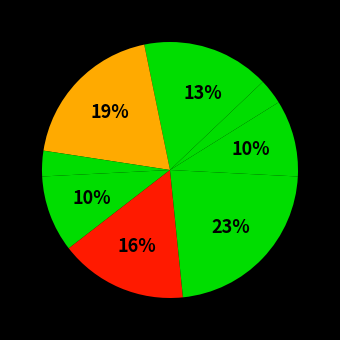

Count the number of slices in the pie.

9